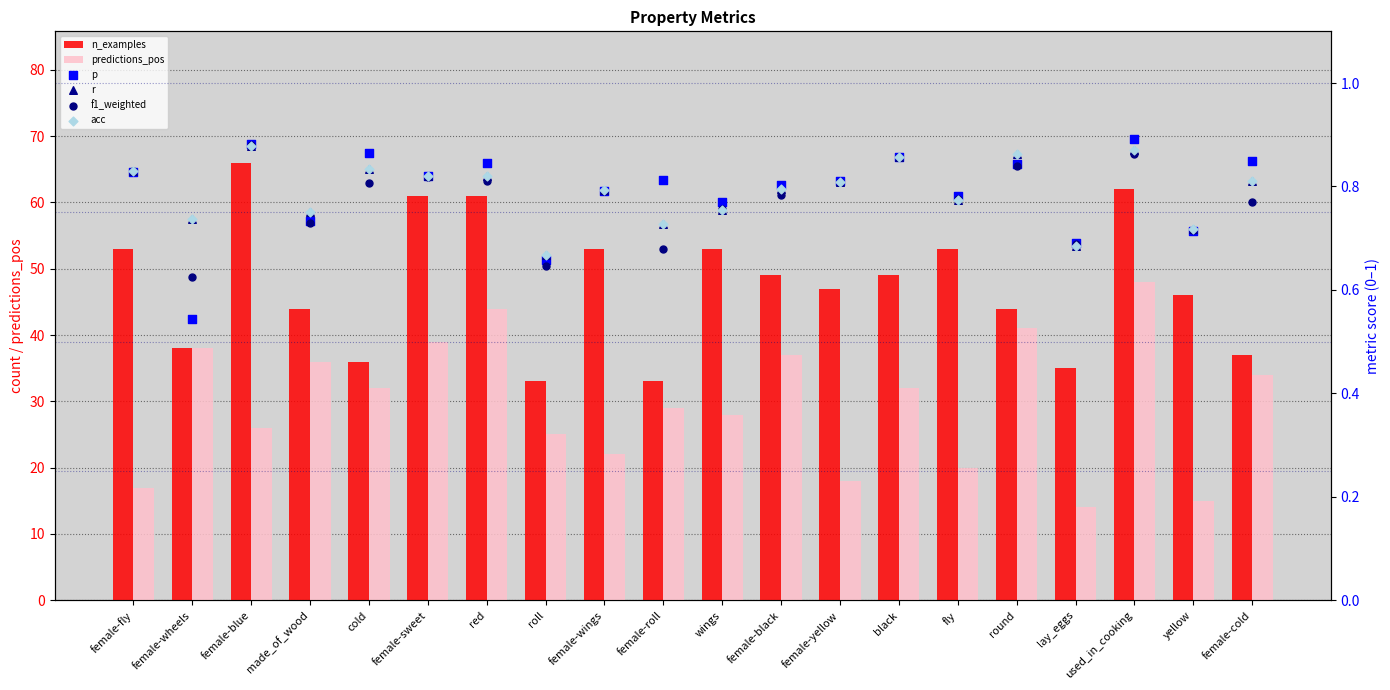

Which series has the largest Y range (max minus min)?

predictions_pos